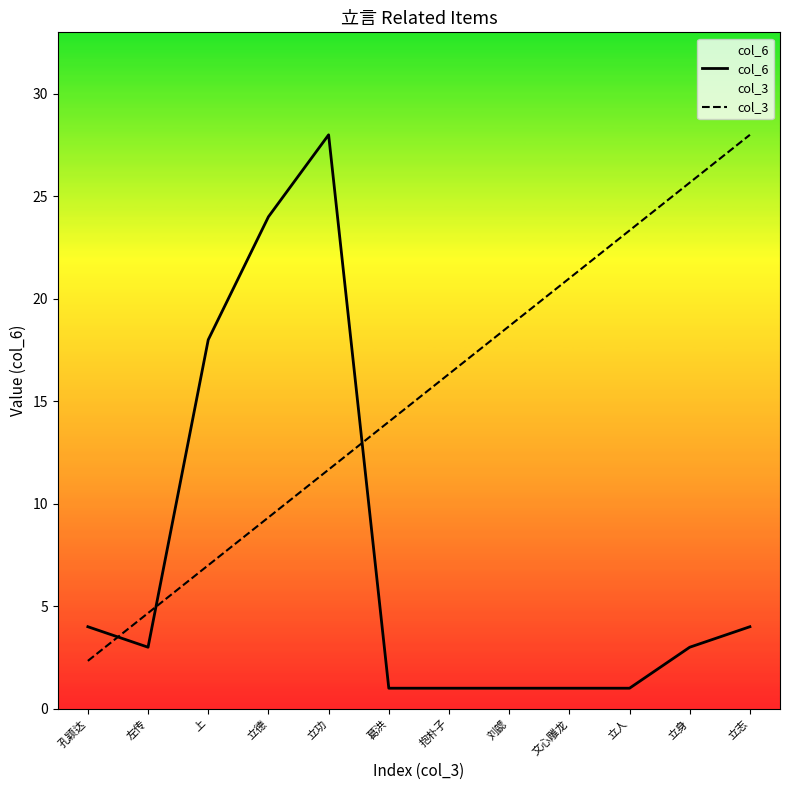

Which series ends up on top after the final intersection of col_3 and col_6?

col_3